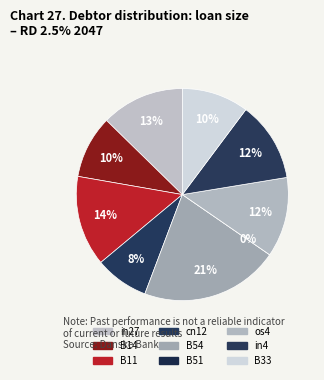

Does any single category account for the majority?

No